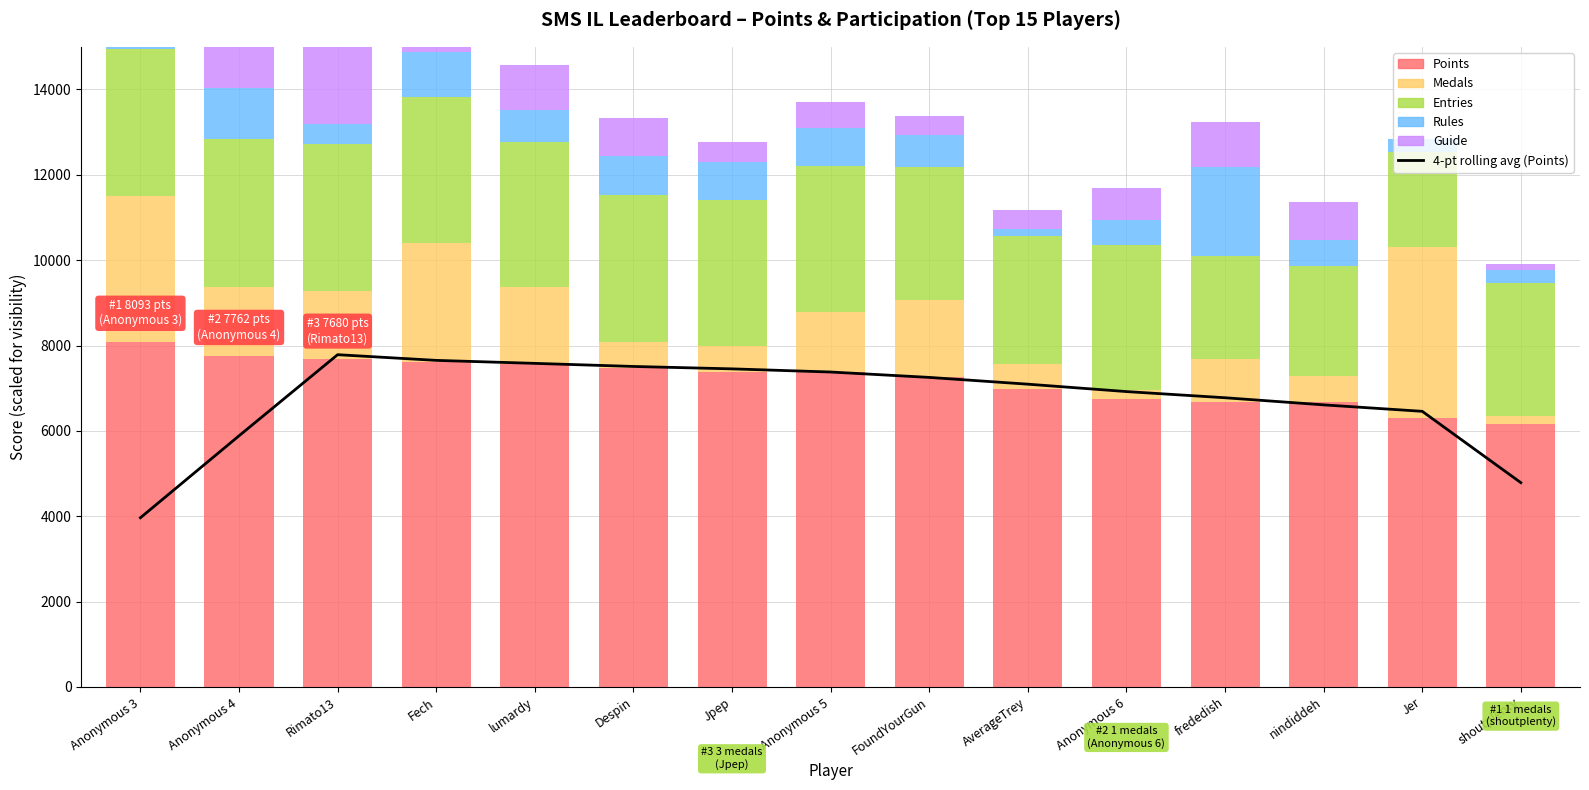

Reading left to right, list all the values displayed in this chart.

4-pt rolling avg (Points): 3963.8	5883.8	7784.8	7651.5	7581.5	7509.0	7452.8	7378.8	7252.5	7093.8	6920.5	6775.8	6609.0	6457.5	4786.0
Points: 8093.0	7762.0	7680.0	7604.0	7560.0	7482.0	7390.0	7379.0	7264.0	6977.0	6755.0	6686.0	6685.0	6310.0	6149.0
Medals: 3400.0	1600.0	1600.0	2800.0	1800.0	600.0	600.0	1400.0	1800.0	600.0	200.0	1000.0	600.0	4000.0	200.0
Entries: 3450.0	3480.0	3450.0	3420.0	3420.0	3450.0	3420.0	3420.0	3120.0	3000.0	3390.0	2400.0	2580.0	2220.0	3120.0
Rules: 2250.0	1200.0	450.0	1050.0	750.0	900.0	900.0	900.0	750.0	150.0	600.0	2100.0	600.0	300.0	300.0
Guide: 2100.0	1500.0	1950.0	750.0	1050.0	900.0	450.0	600.0	450.0	450.0	750.0	1050.0	900.0	0.0	150.0